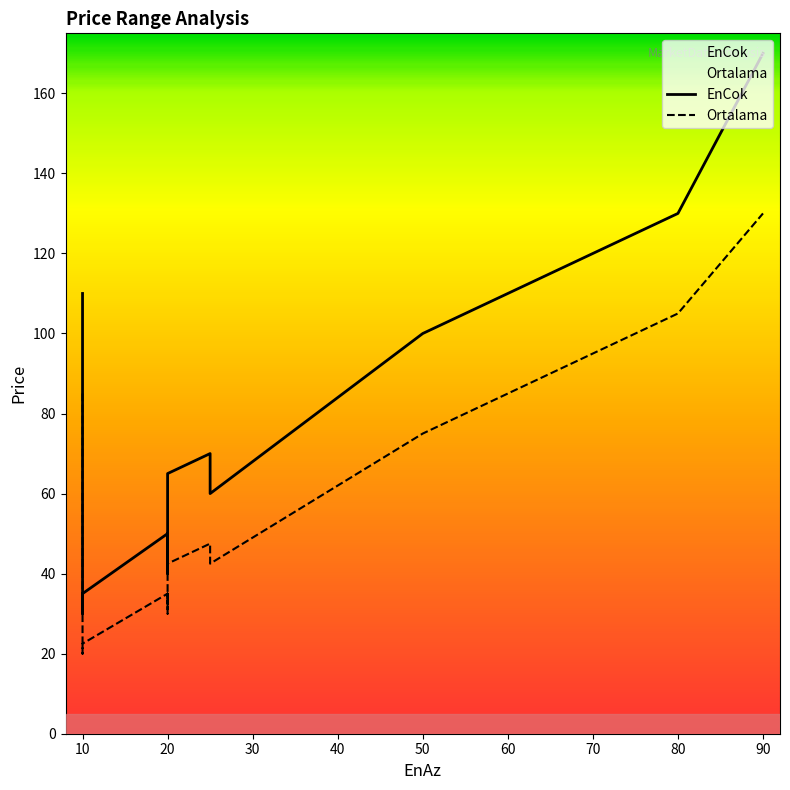

Count the number of categories in the chart.

19